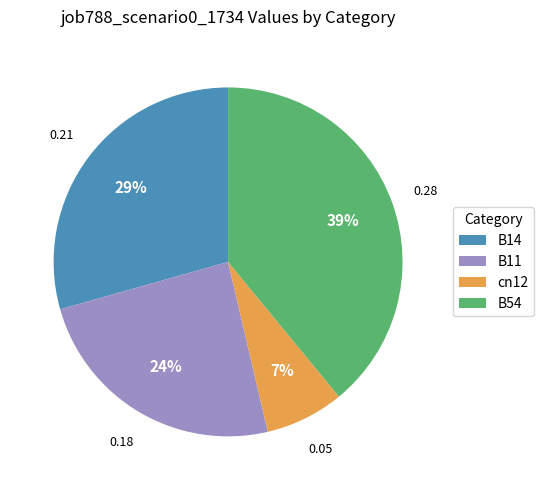

Rank the categories by value from lowest to highest.

cn12, B11, B14, B54